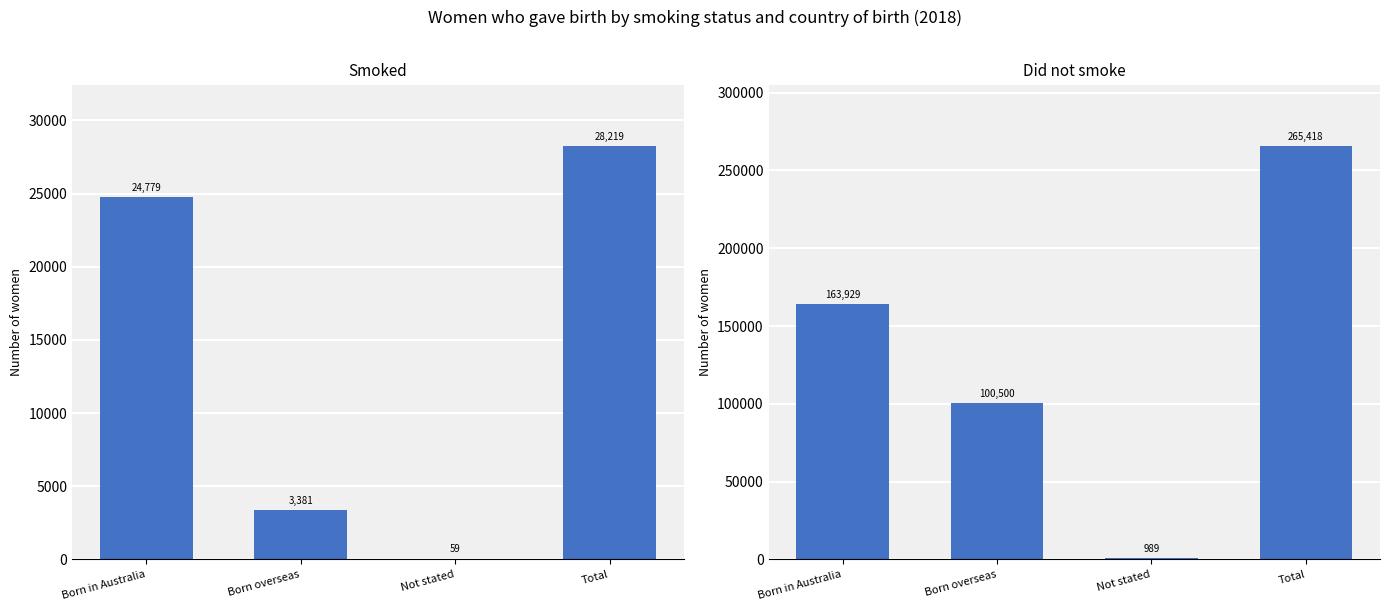

At which label does Smoked reach its minimum?

Not stated